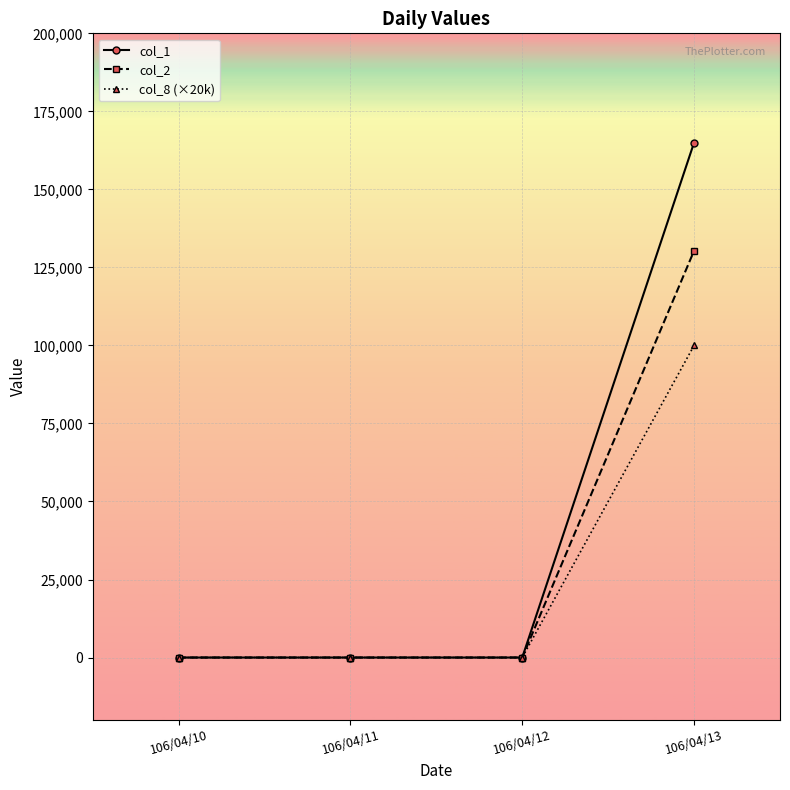

True or false: col_1 has a value of 0 at 106/04/12.

True